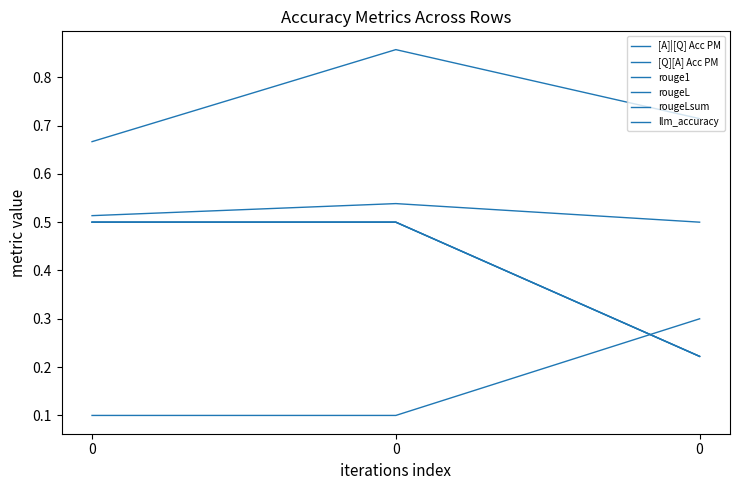

Is this an area chart (filled region under the line)?

No